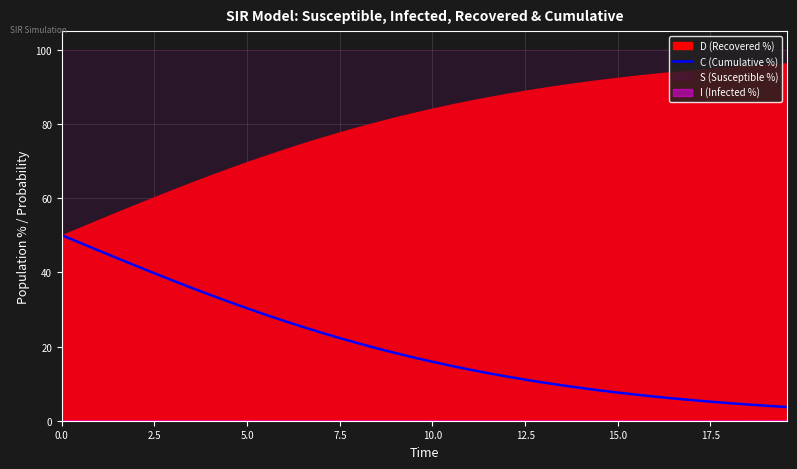

What is the lowest value of the C (Cumulative %) series?

3.7